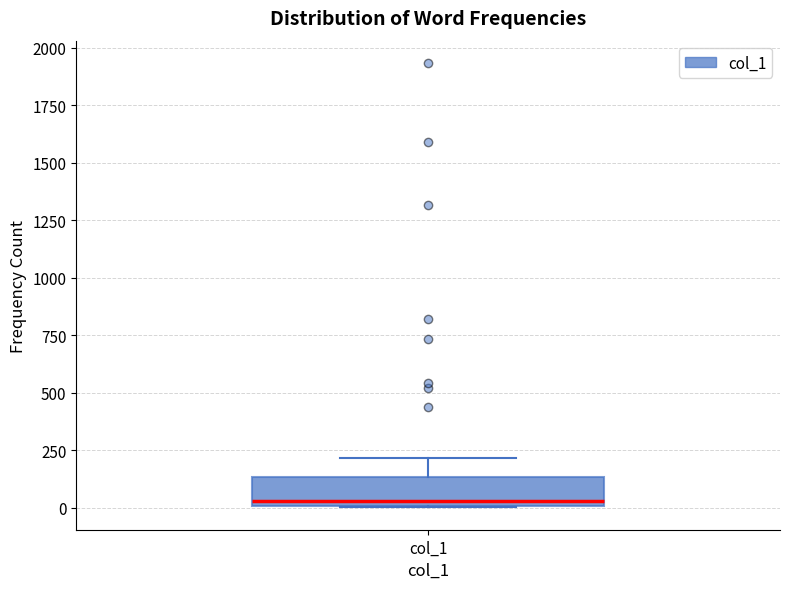

Where does the upper whisker of the box for col_1 end on the y-axis? The values are not printed on the chart, so give them approximately, as read against the axis.

200